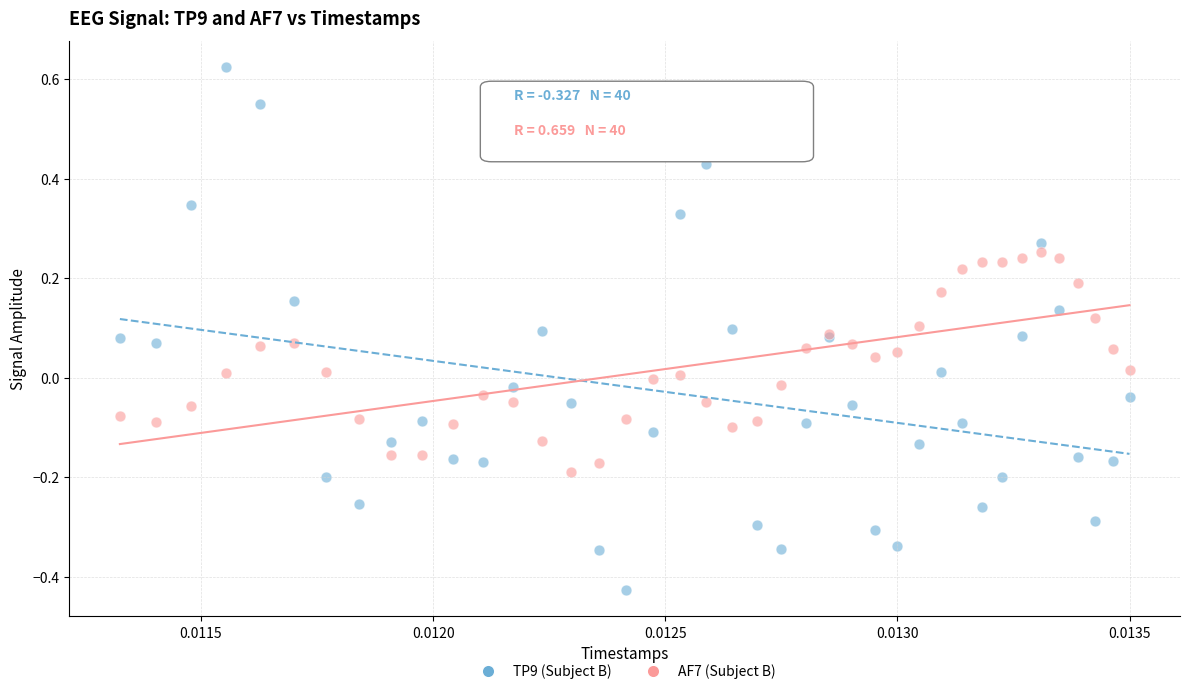

Which series has the largest Y range (max minus min)?

TP9 (Subject B)